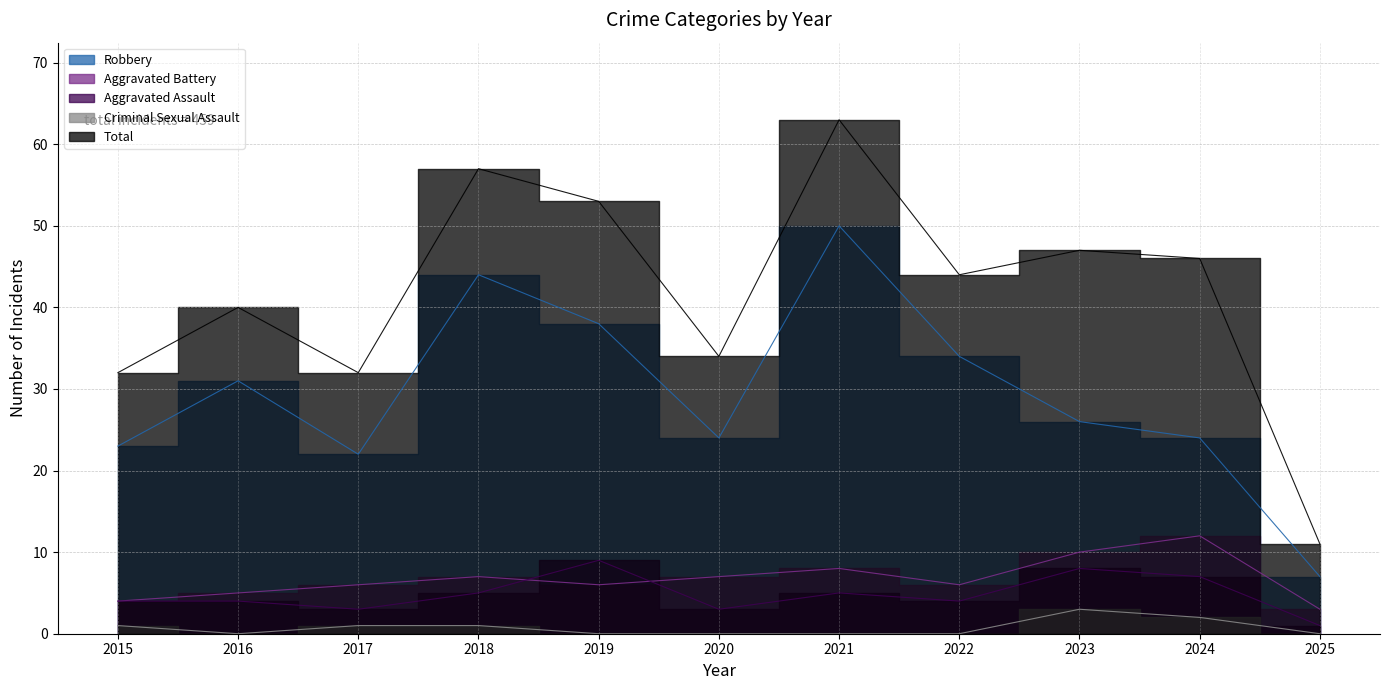

How many data points does each series have?

11